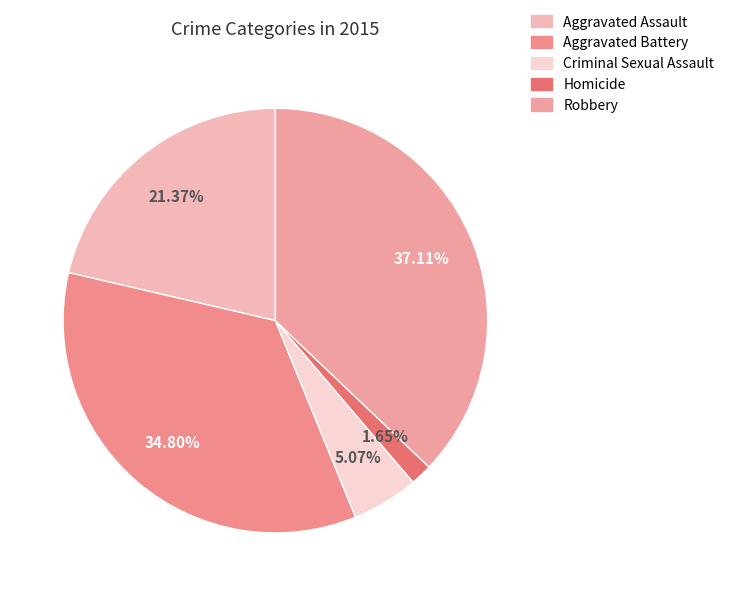

To the nearest percent, what percentage of the pie is Aggravated Assault?

21%